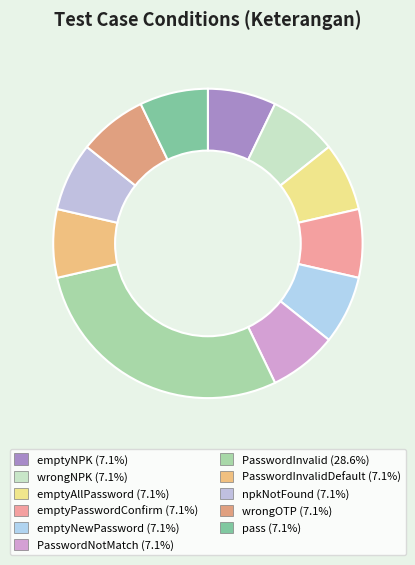

Which slice is the smallest?

emptyNPK